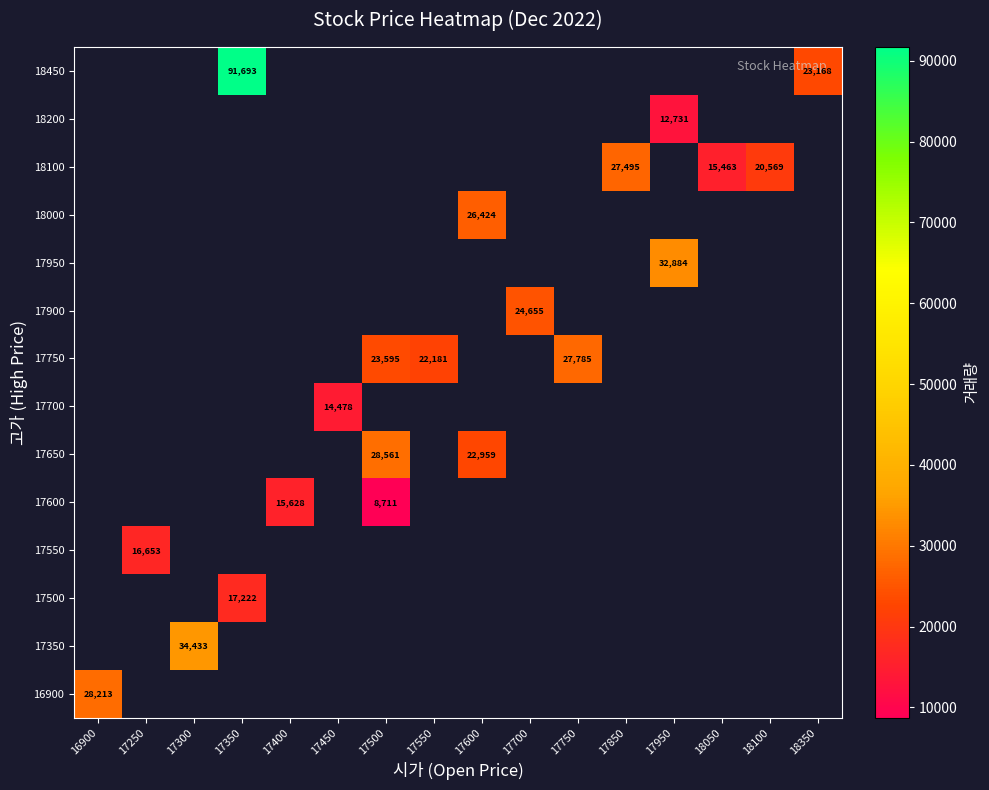

At how many categories does at least one series exceed 85204?

1